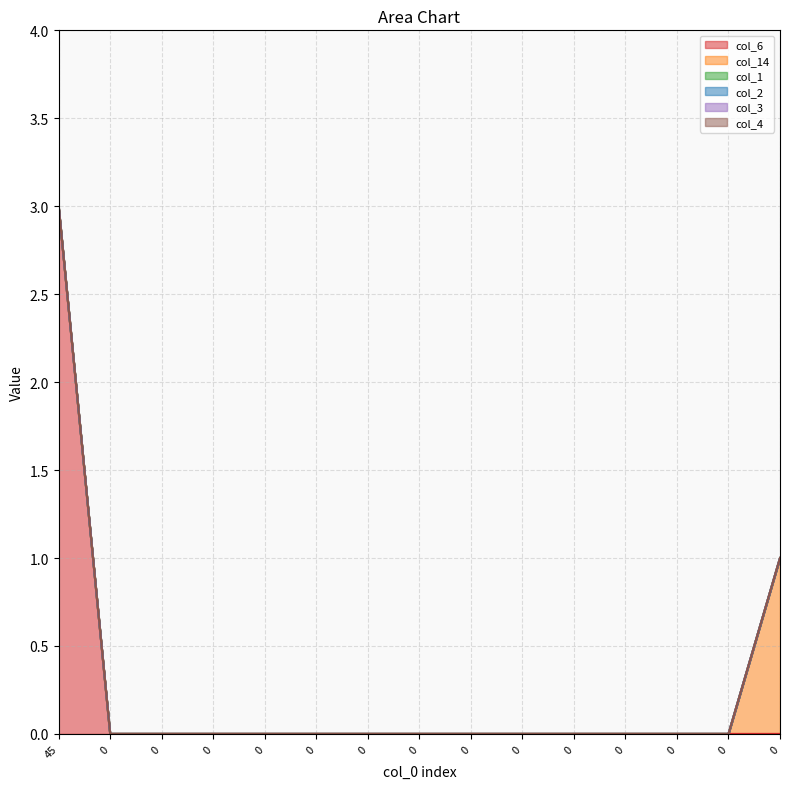

At how many categories does at least one series exceed 2?

1